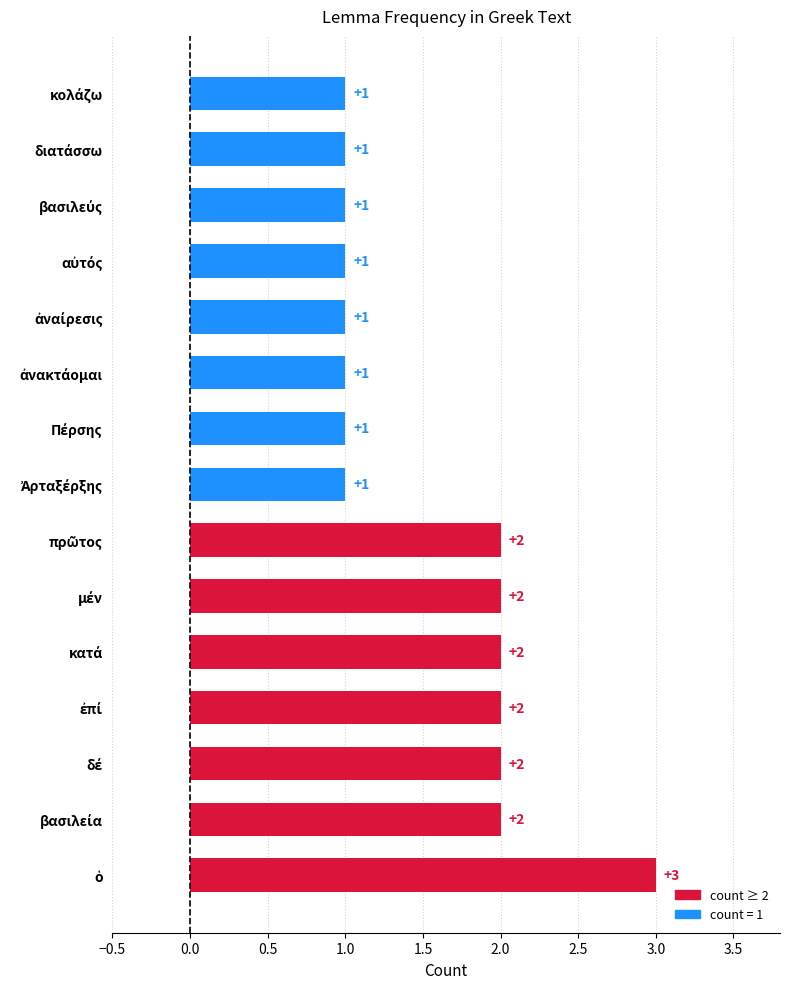

Does the chart contain stacked bars?

No